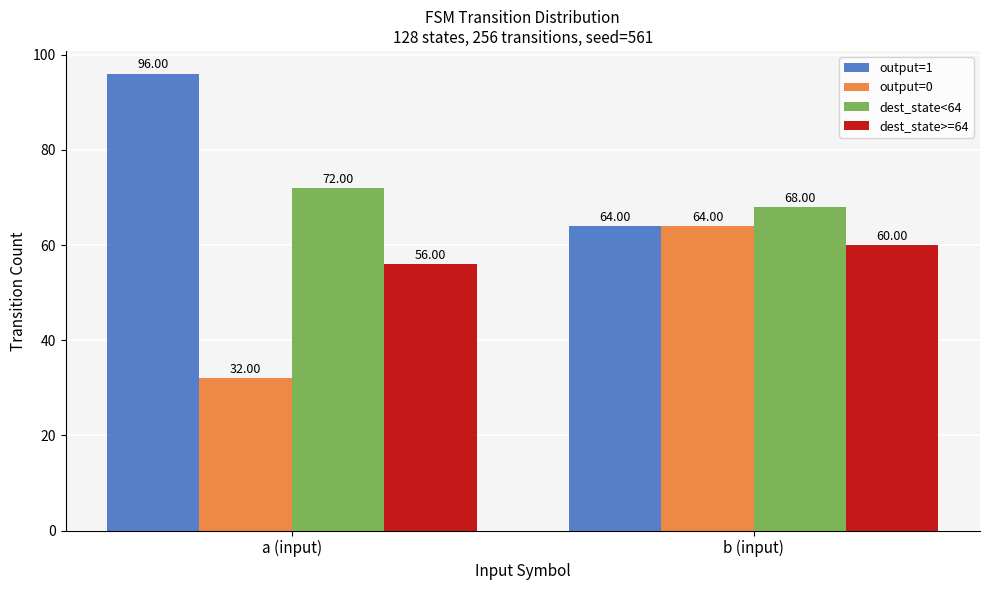

Rank the series by their average value, from highest to lowest.

output=1, dest_state<64, dest_state>=64, output=0